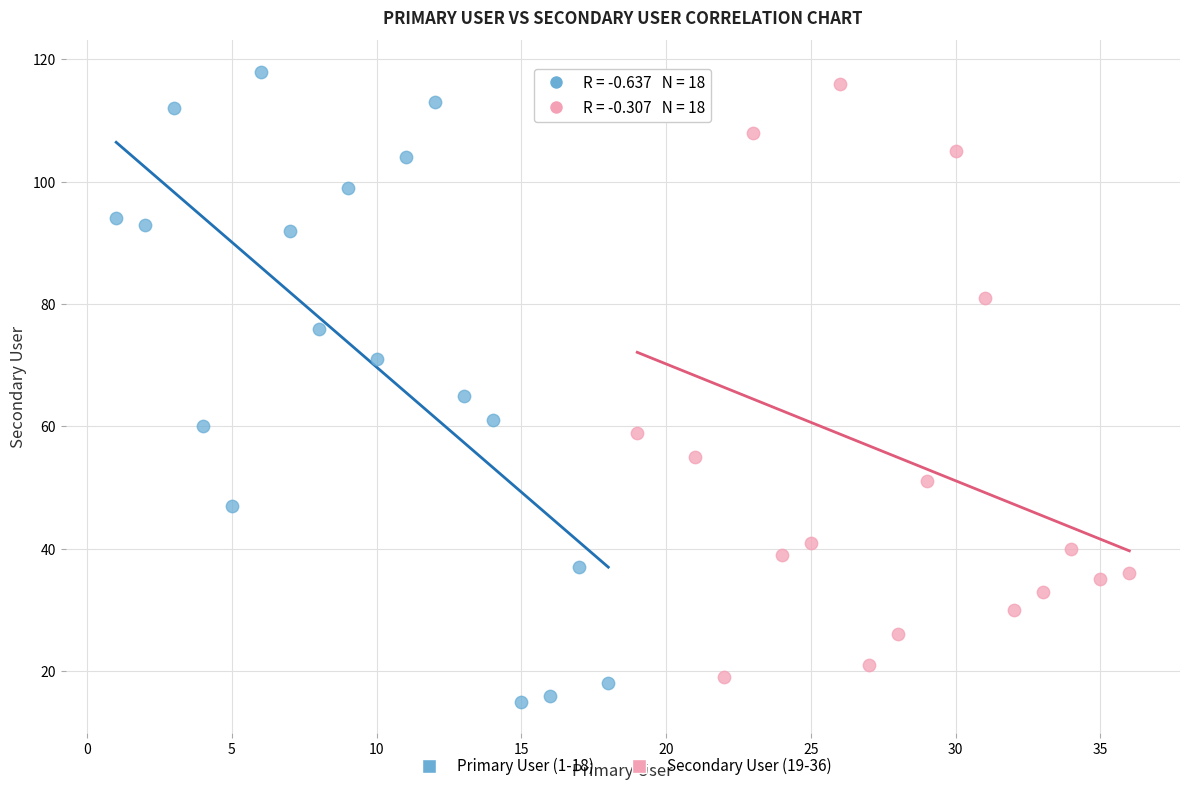

Which series contains the highest Y value?

Primary User (1-18)